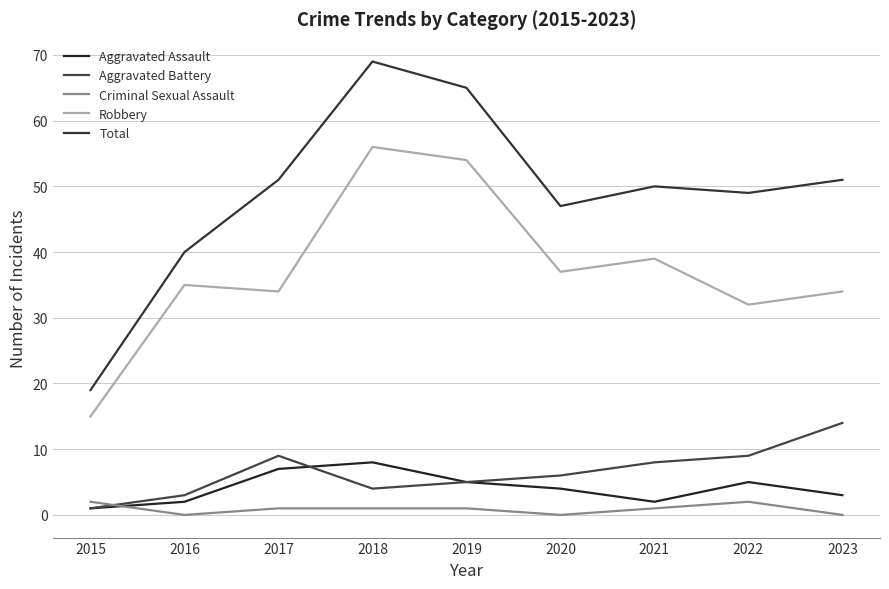

Reading right to left, extract all data points from this chart.

Aggravated Assault: 2023=3	2022=5	2021=2	2020=4	2019=5	2018=8	2017=7	2016=2	2015=1
Aggravated Battery: 2023=14	2022=9	2021=8	2020=6	2019=5	2018=4	2017=9	2016=3	2015=1
Criminal Sexual Assault: 2023=0	2022=2	2021=1	2020=0	2019=1	2018=1	2017=1	2016=0	2015=2
Robbery: 2023=34	2022=32	2021=39	2020=37	2019=54	2018=56	2017=34	2016=35	2015=15
Total: 2023=51	2022=49	2021=50	2020=47	2019=65	2018=69	2017=51	2016=40	2015=19